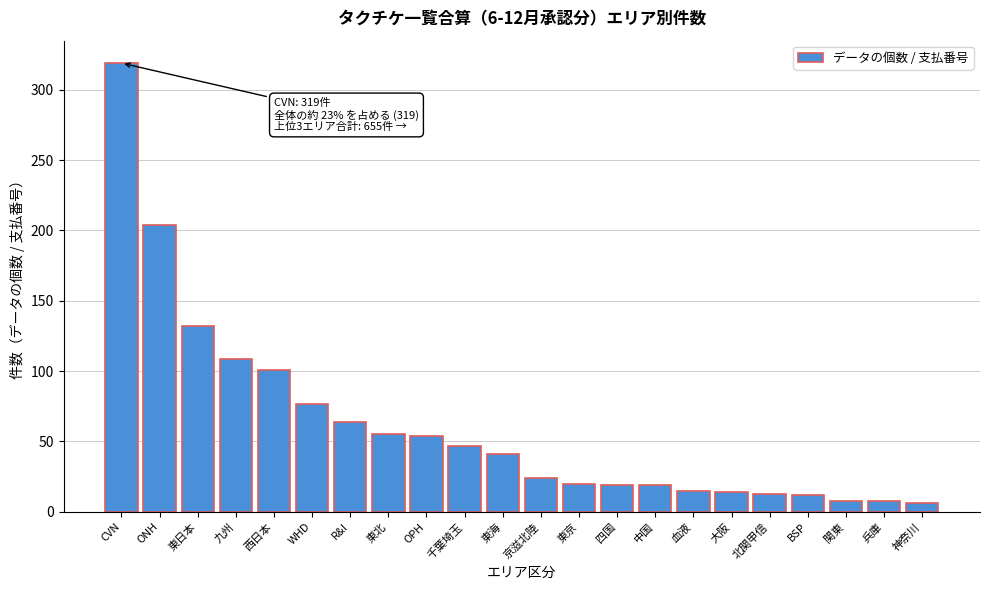

At which label is the value closest to 162?

東日本